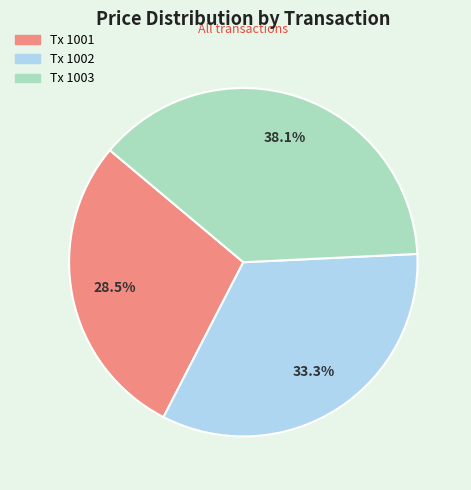

How many segments does this pie chart have?

3